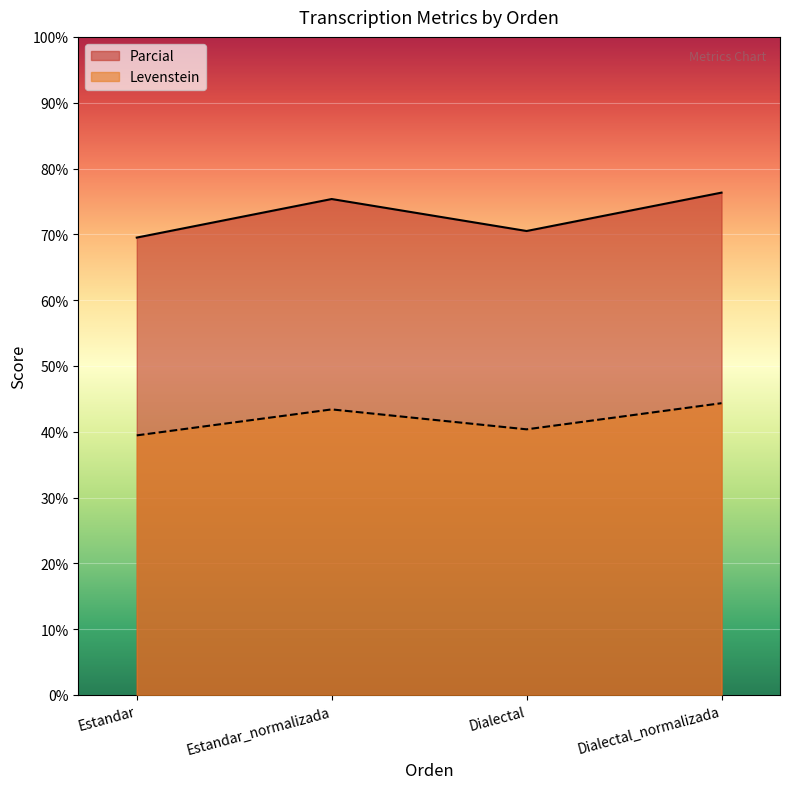

True or false: Parcial and Levenstein intersect in this chart.

False